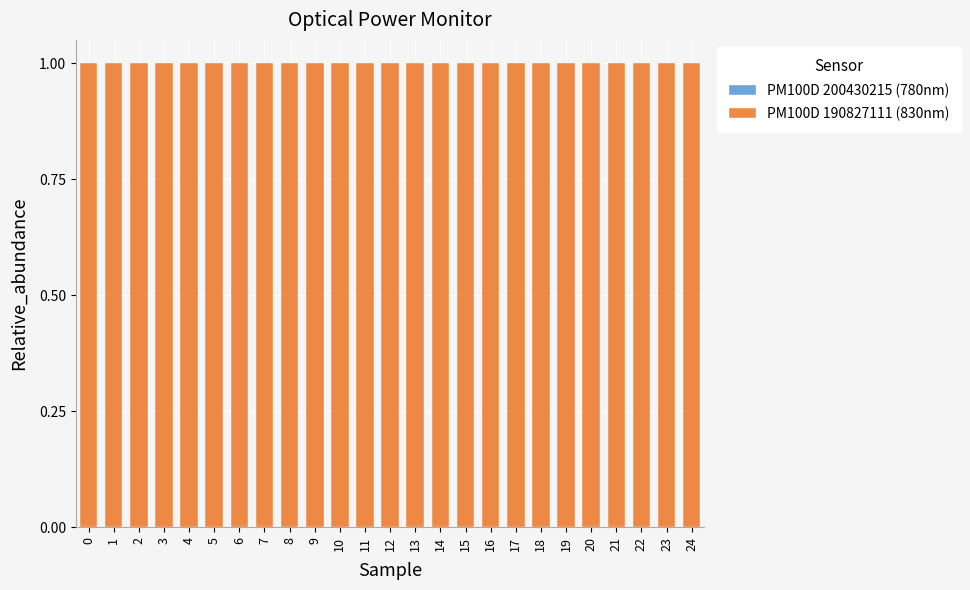

Which series has the widest spread of values?

PM100D 200430215 (780nm)